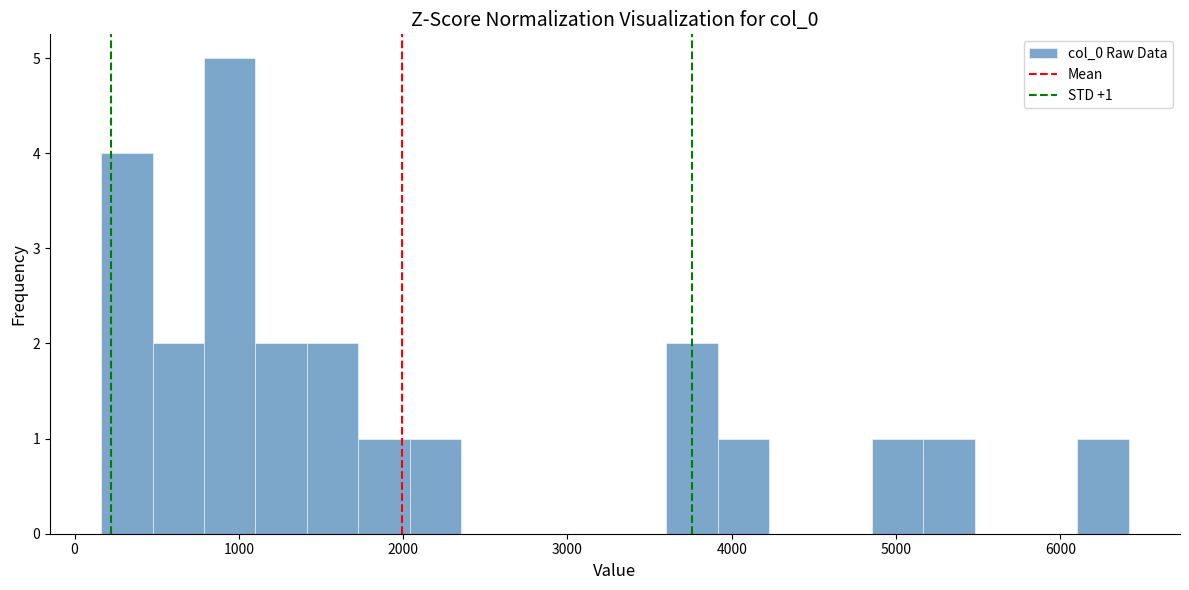

Around what value on the x-axis is the tallest bar? Give the approximate position of its centre, as read against the axis.

900